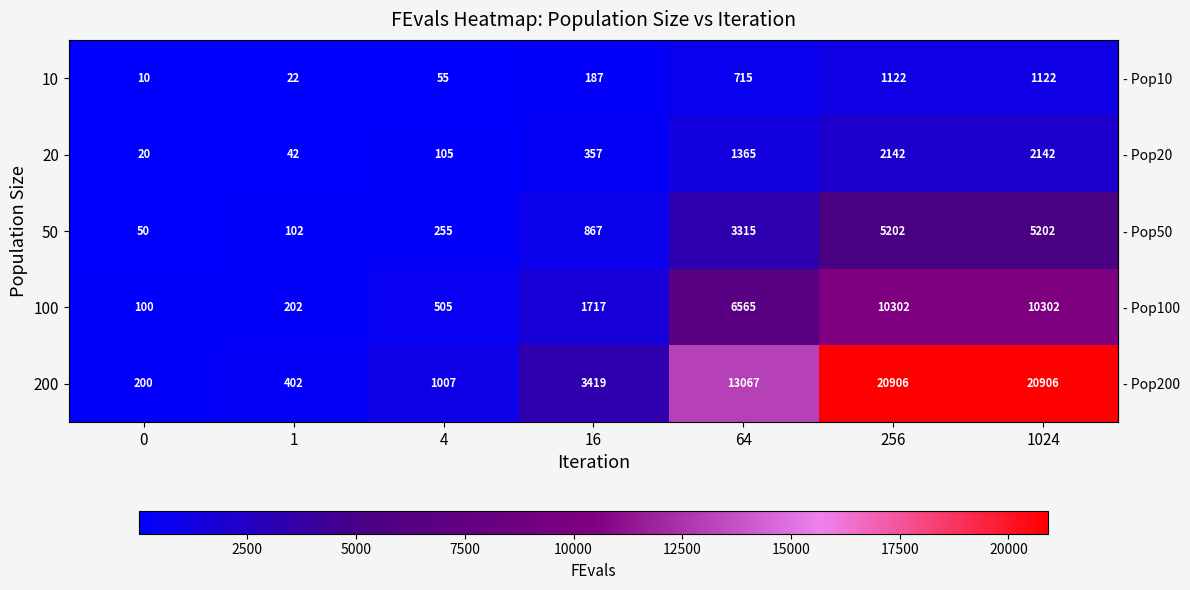

Which series has the largest total across all categories?

200